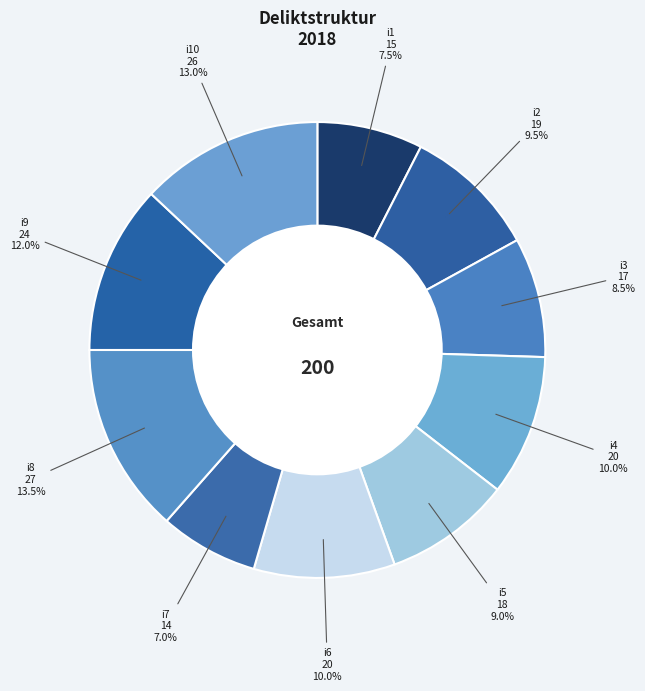

Is the sum of i5 and i9 greater than half?

No